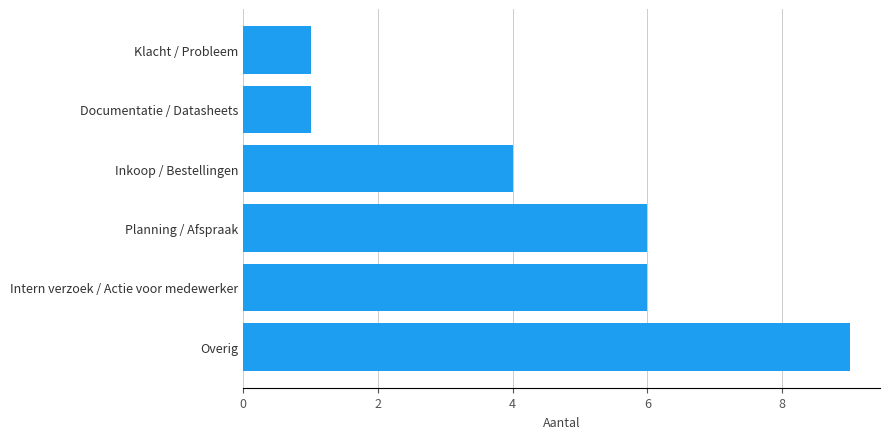

Approximately how many times larger is the value at Inkoop / Bestellingen compared to Overig?

0.4